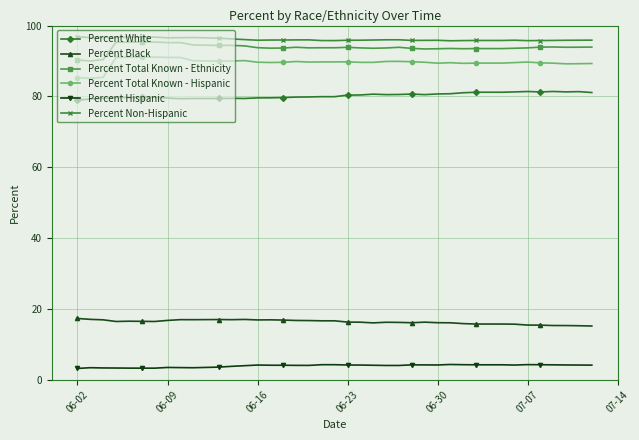

At how many categories does at least one series exceed 52?

40